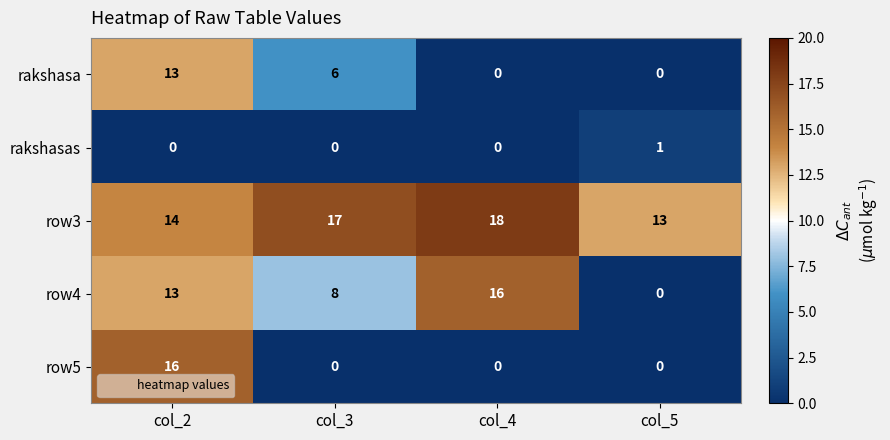

What is the average value of the row3 series?

16